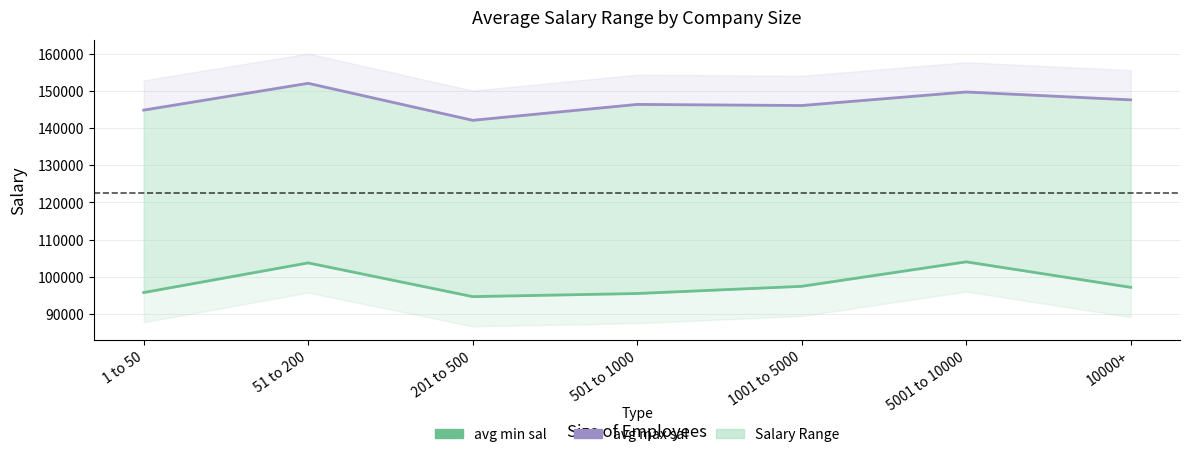

What is the smallest value displayed?

94629.6